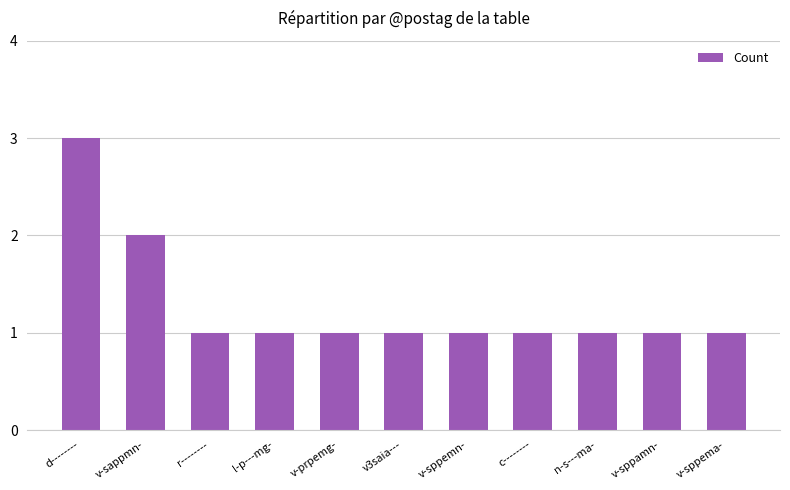

What is the smallest value displayed?

1